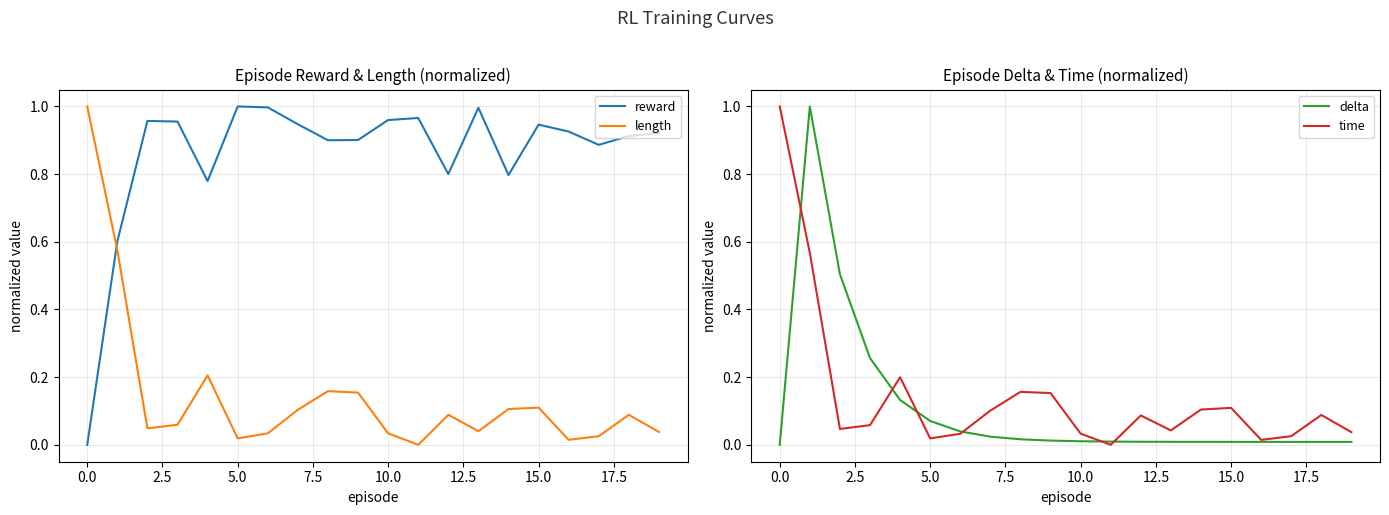

True or false: delta has a value of 0.0 at 5.0.

False